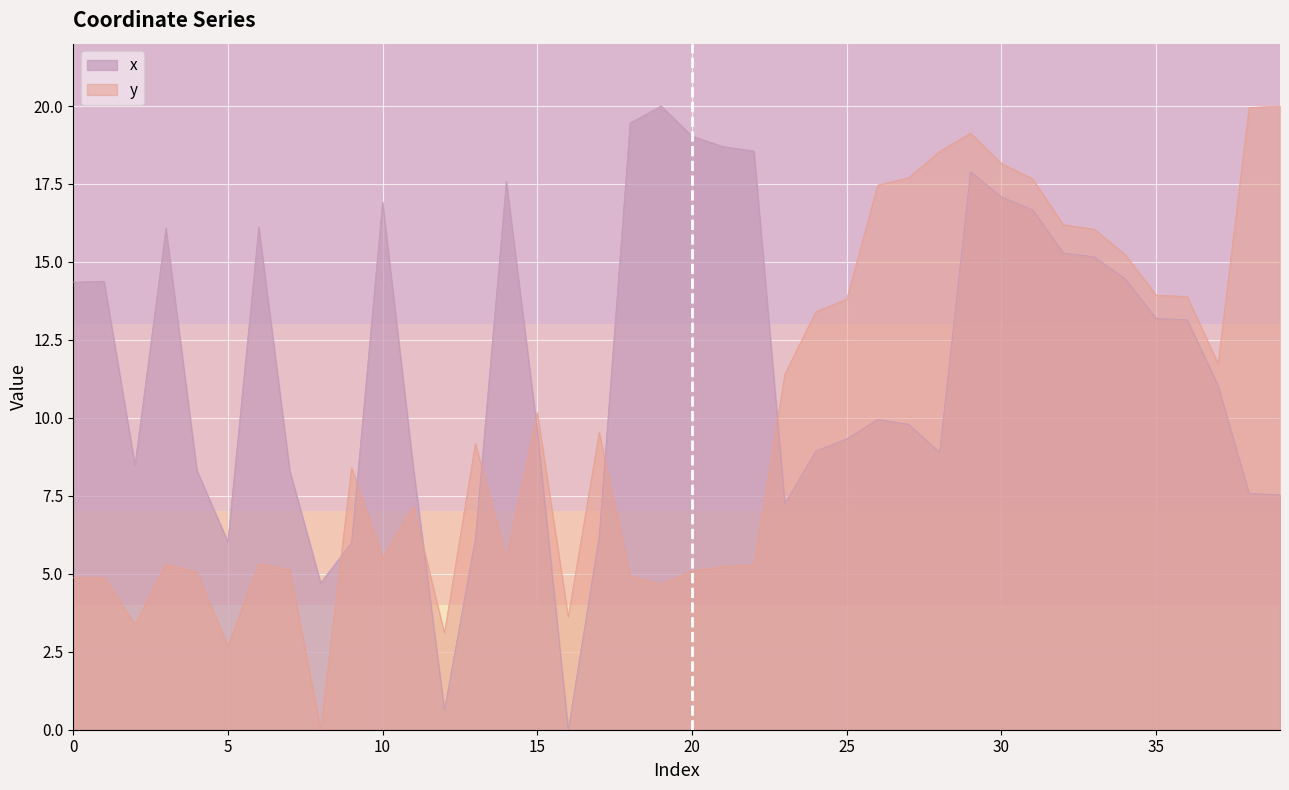

Between which two adjacent categories do y and x first intersect?

8 and 9